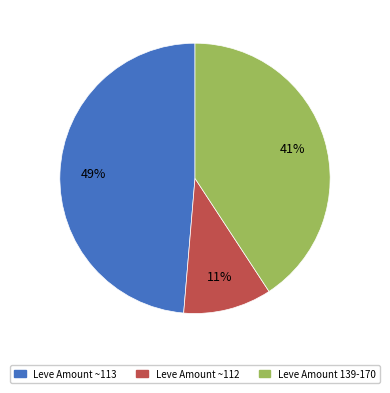

Is there any slice that represents more than half of the pie?

No